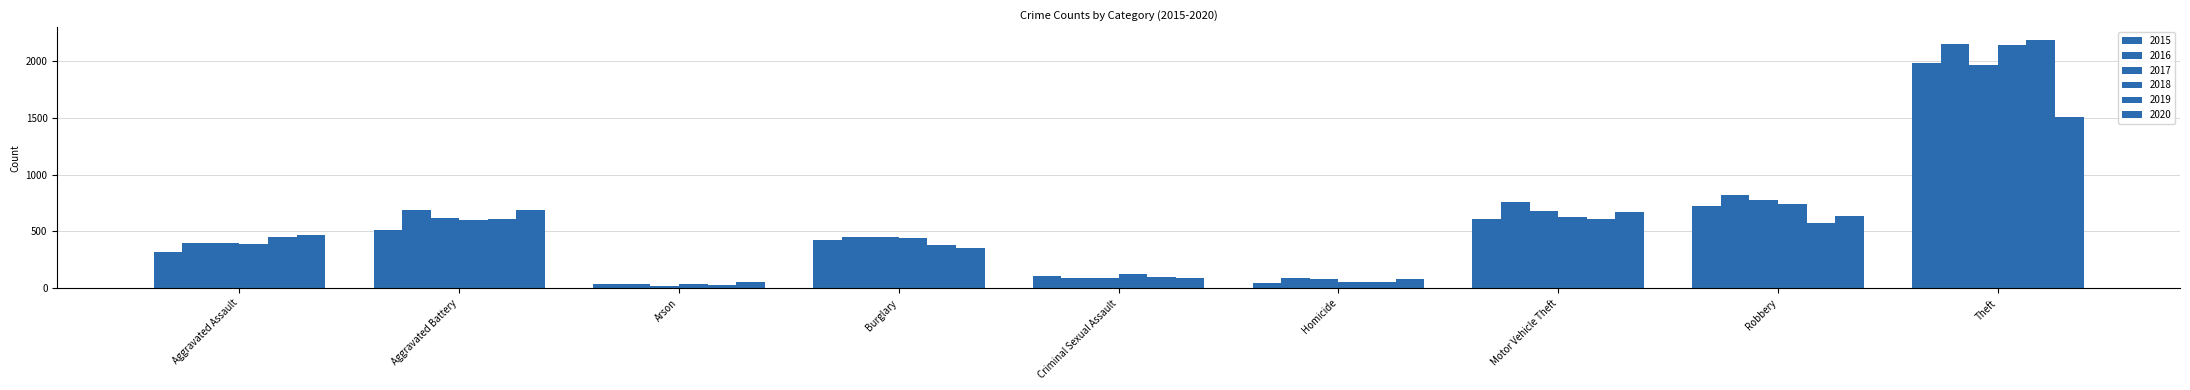

How many values in the 2019 series are below 452?

4